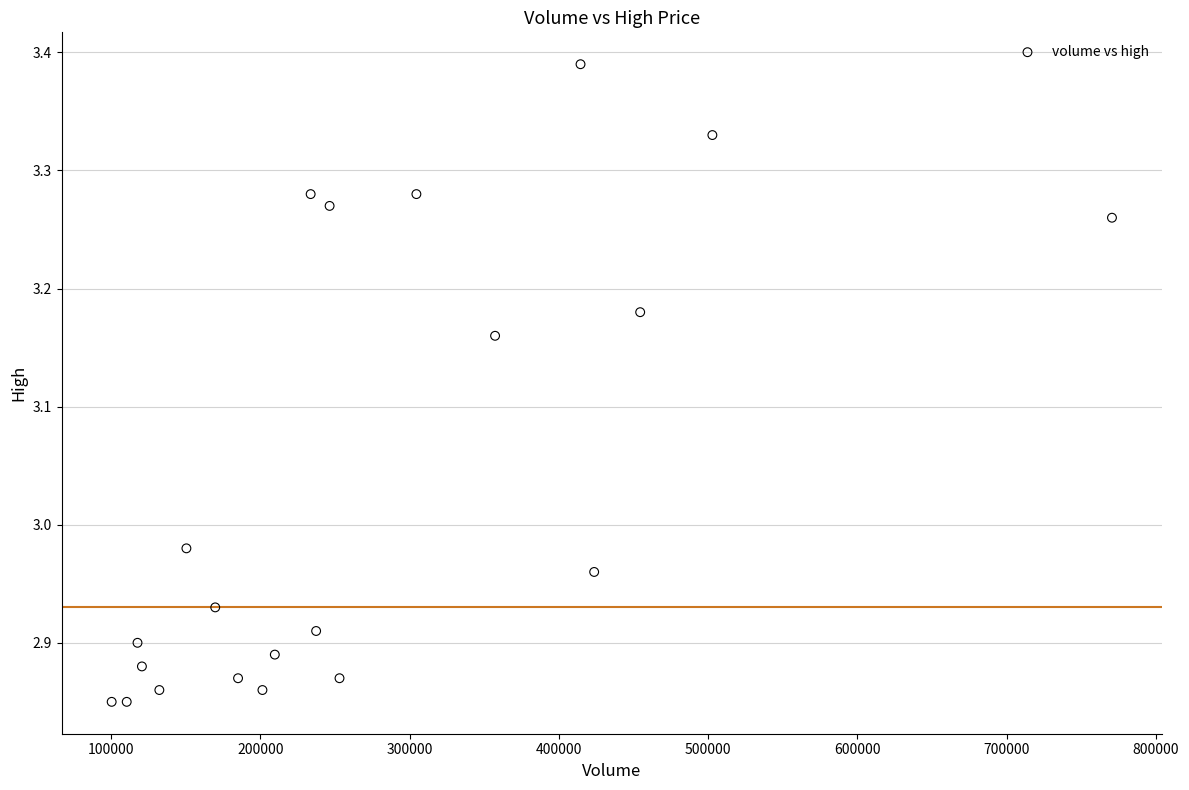

What is the range of X values (max minus min)?

670235.4